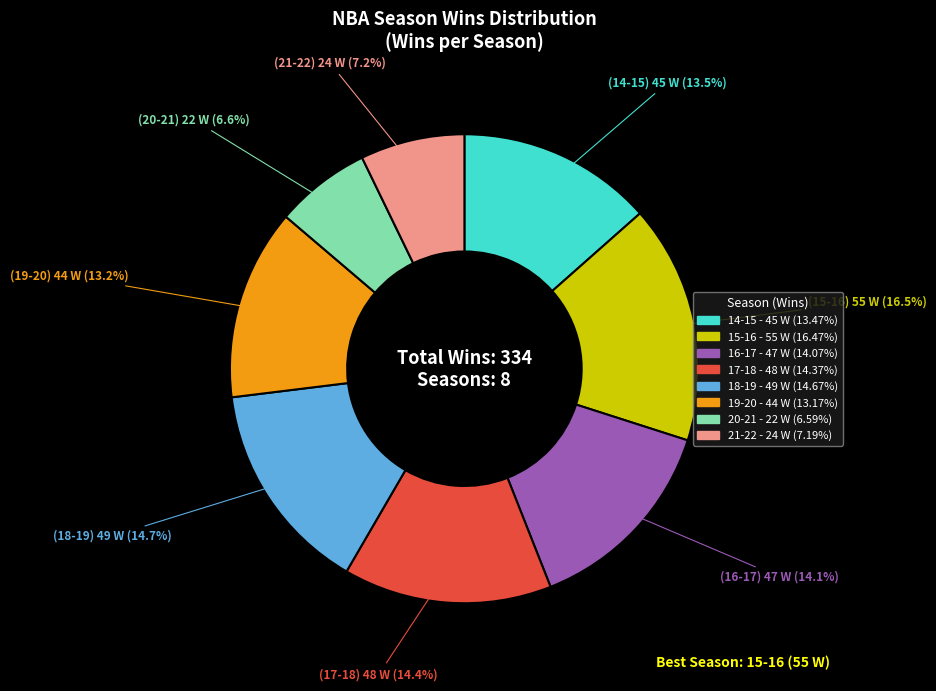

Count the number of slices in the pie.

8